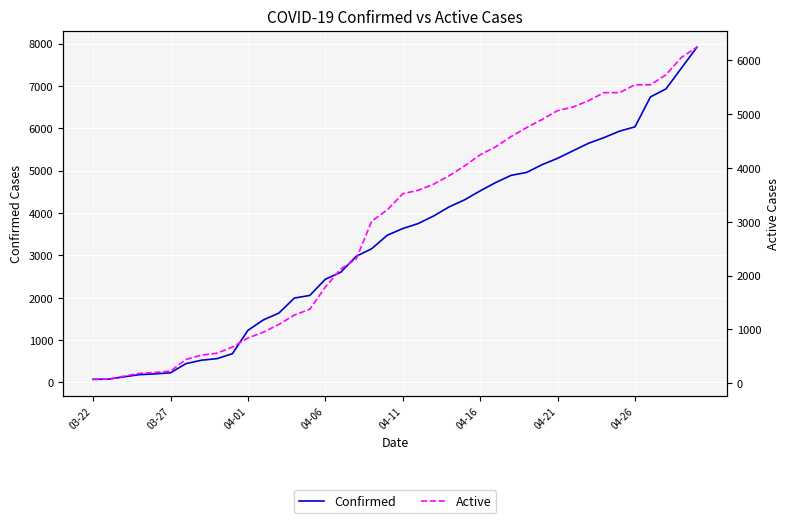

What is the greatest value displayed?

7917